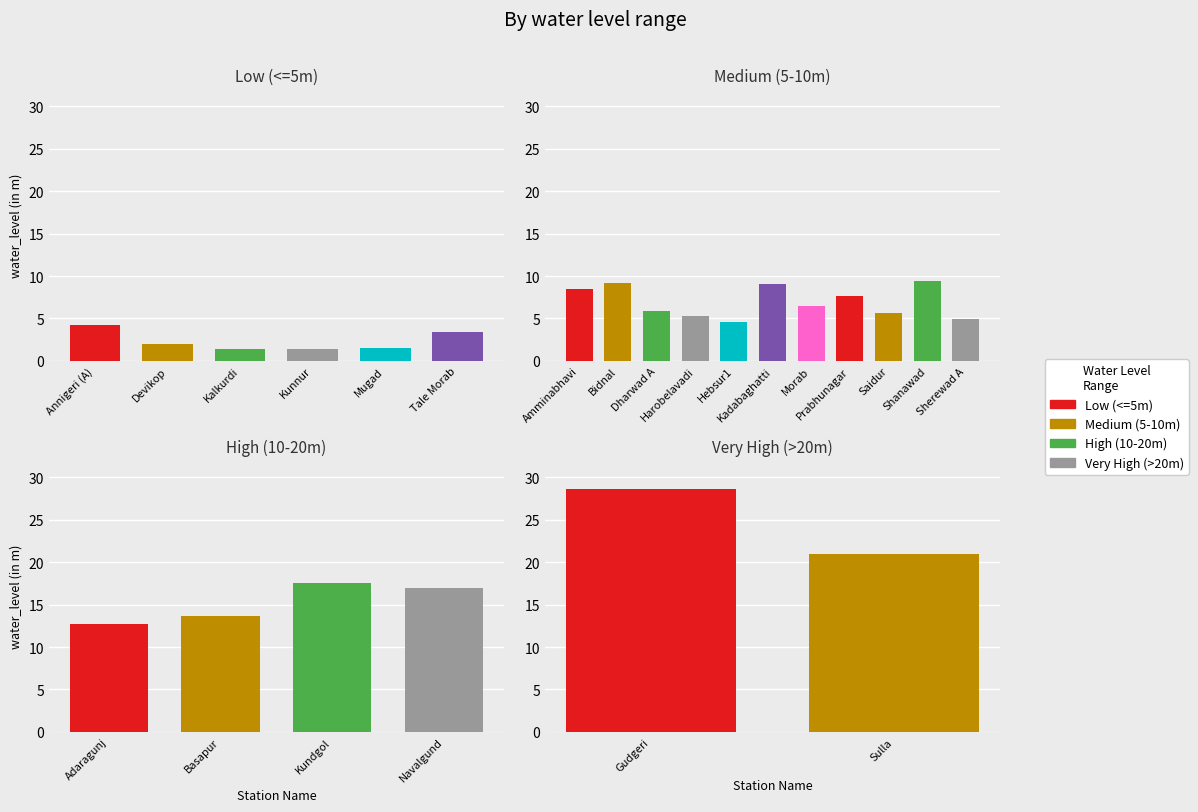

Rank the categories by value from highest to lowest.

Gudgeri, Sulla, Kundgol, Navalgund, Basapur, Adaragunj, Shanawad, Bidnal, Kadabaghatti, Amminabhavi, Prabhunagar, Morab, Dharwad A, Saidur, Harobelavadi, Sherewad A, Hebsur1, Annigeri (A), Tale Morab, Devikop, Mugad, Kalkurdi, Kunnur